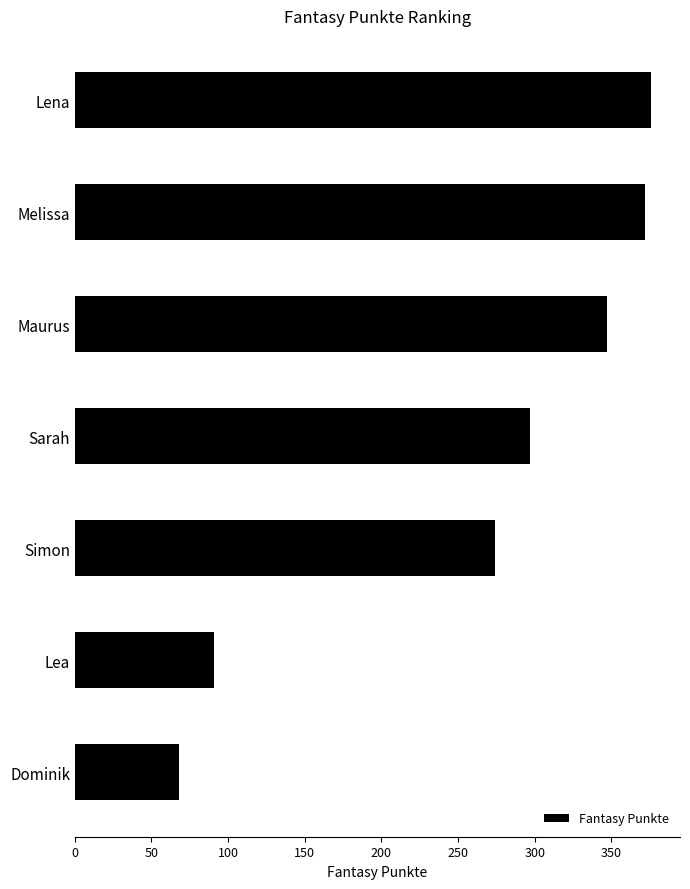

What is the label of the 1st bar from the bottom?

Dominik